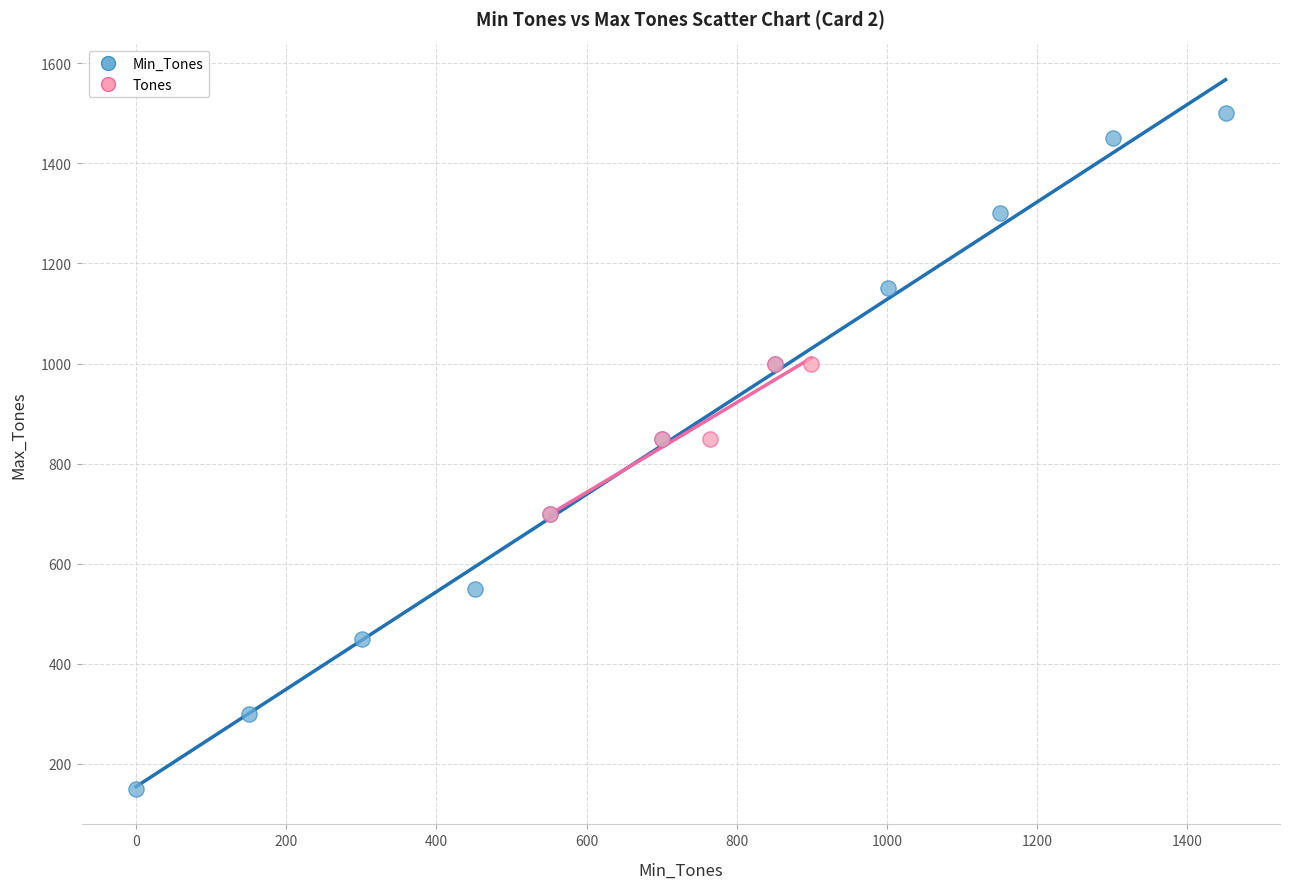

Which series has the largest Y range (max minus min)?

Min_Tones